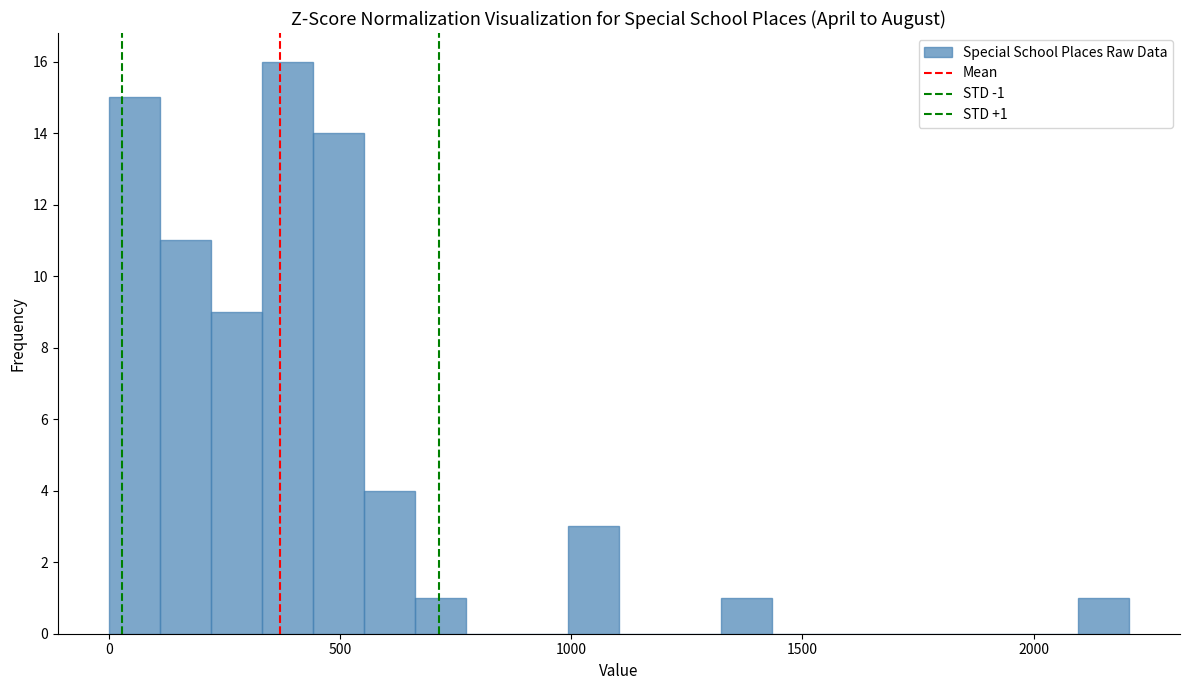

Around what value on the x-axis is the tallest bar? Give the approximate position of its centre, as read against the axis.

400